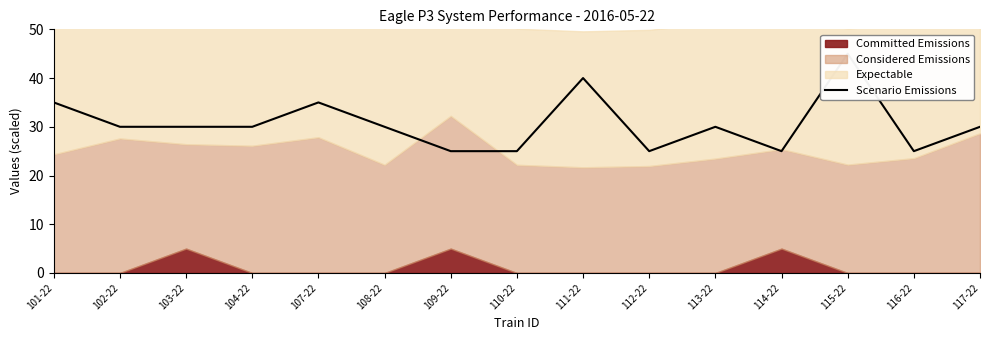

Where is the data nearest to the value 35?

101-22